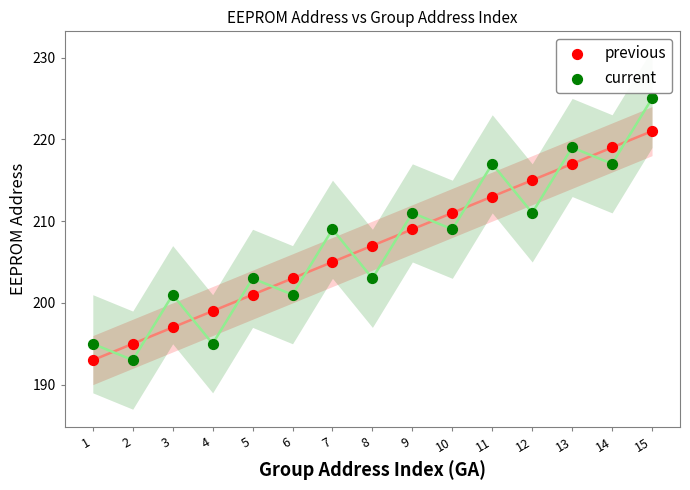

What are all the series names shown in the legend?

previous, current